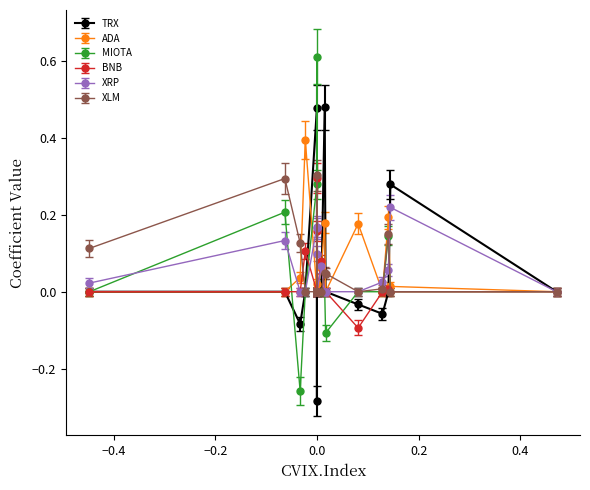

True or false: TRX has more than 0 points higher than both neighbors.

True